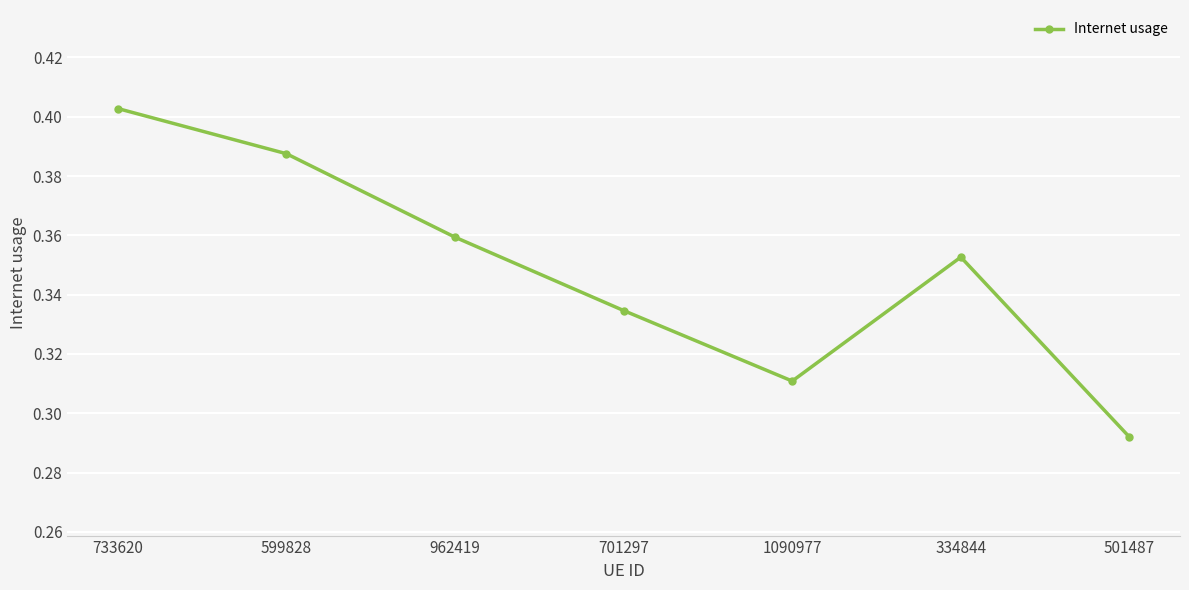

What is the difference between the values at 733620 and 501487?

0.1